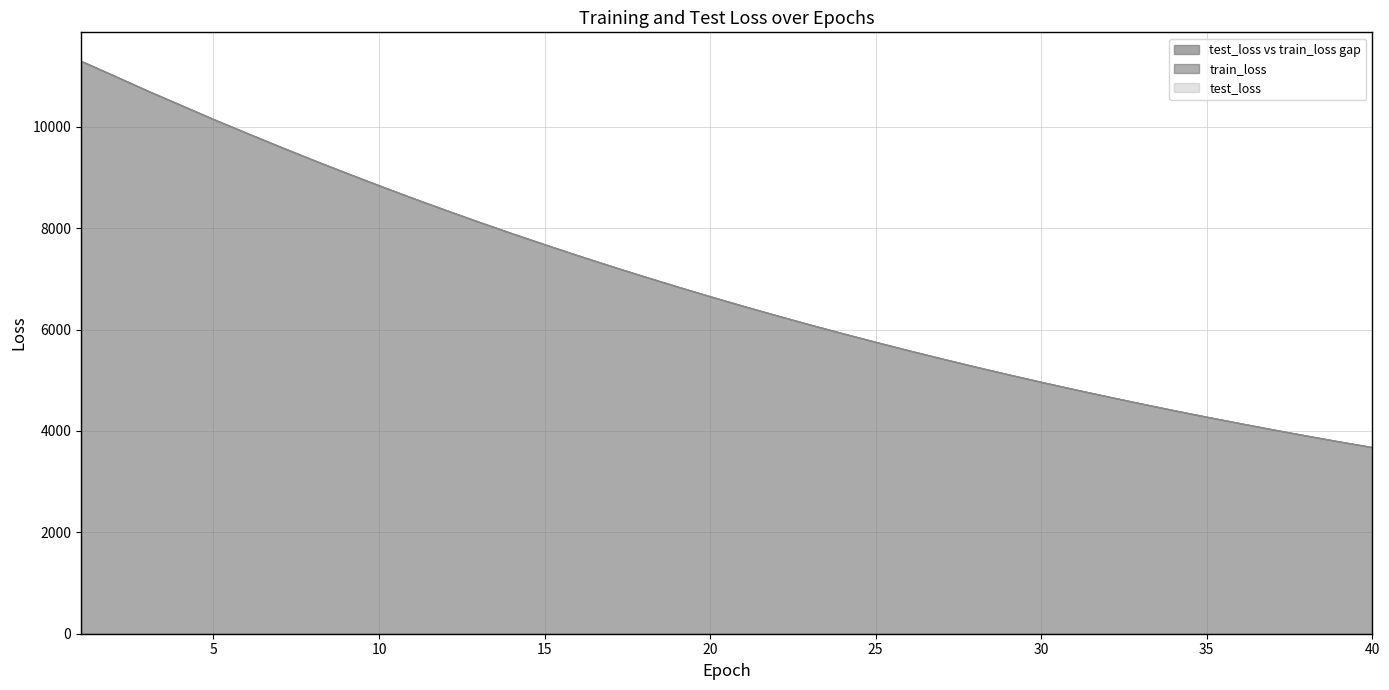

List the series in order of their peak value, highest first.

train_loss, test_loss